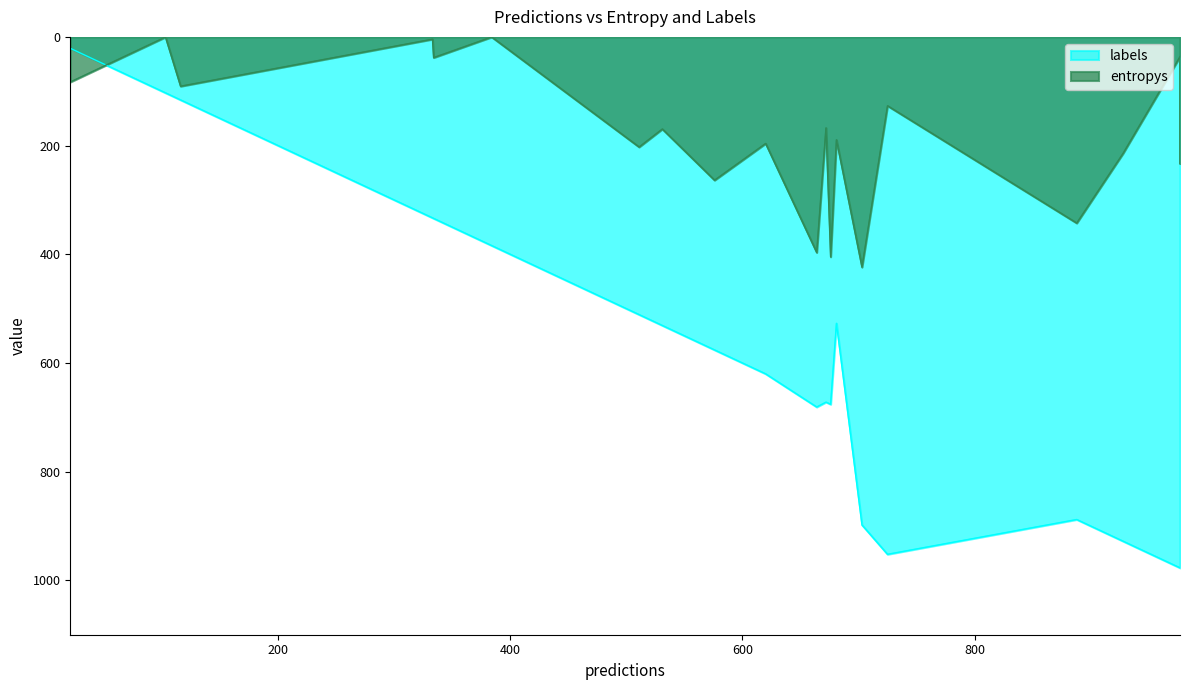

At how many categories does at least one series exceed 54?

19